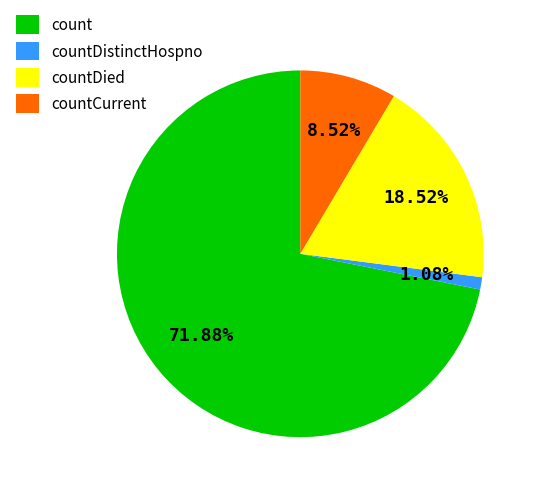

Which category has the biggest portion of the pie?

count